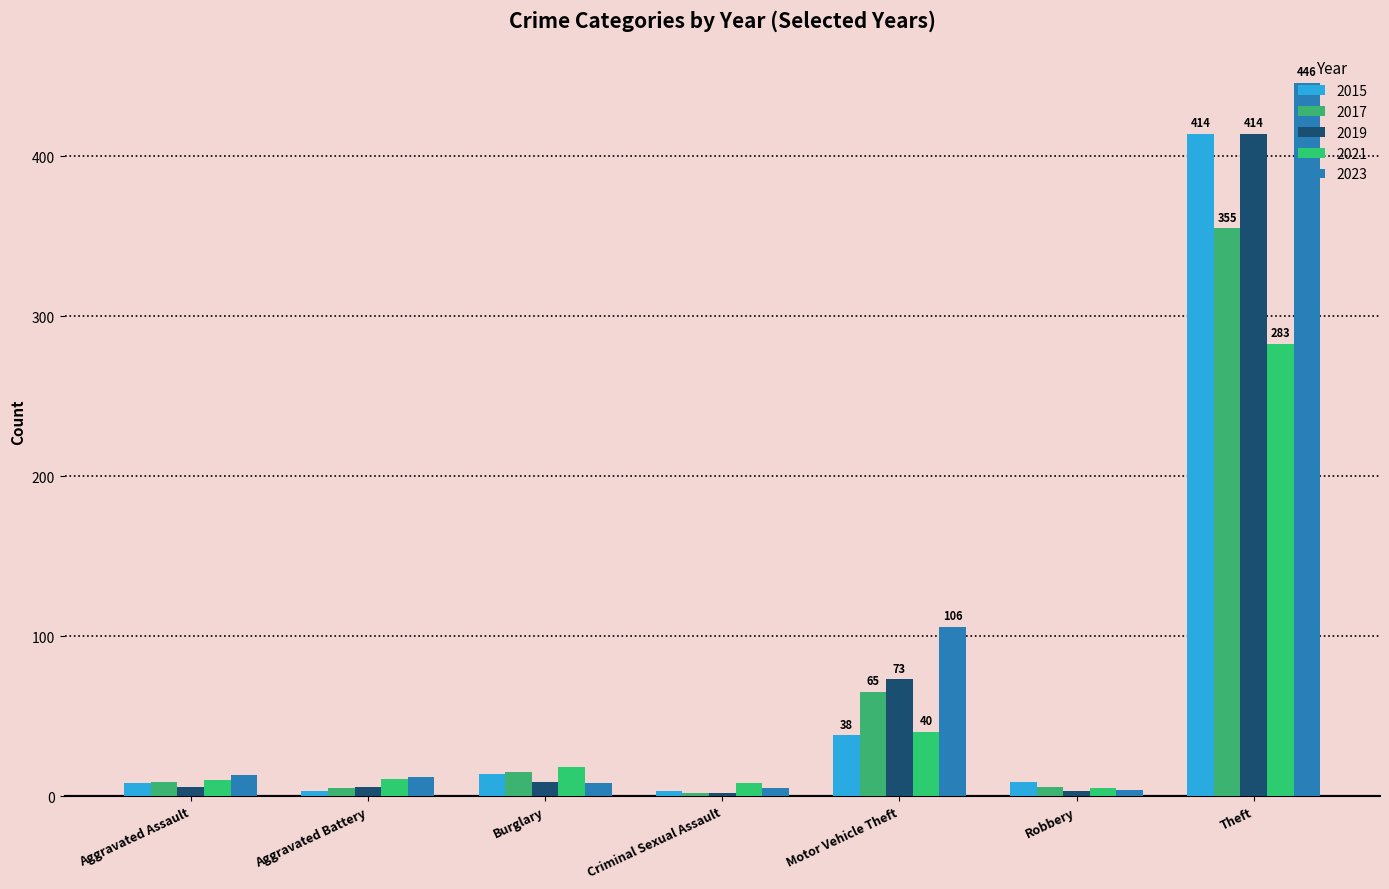

What is the value of the 2015 bar at the 4th from the left?

3